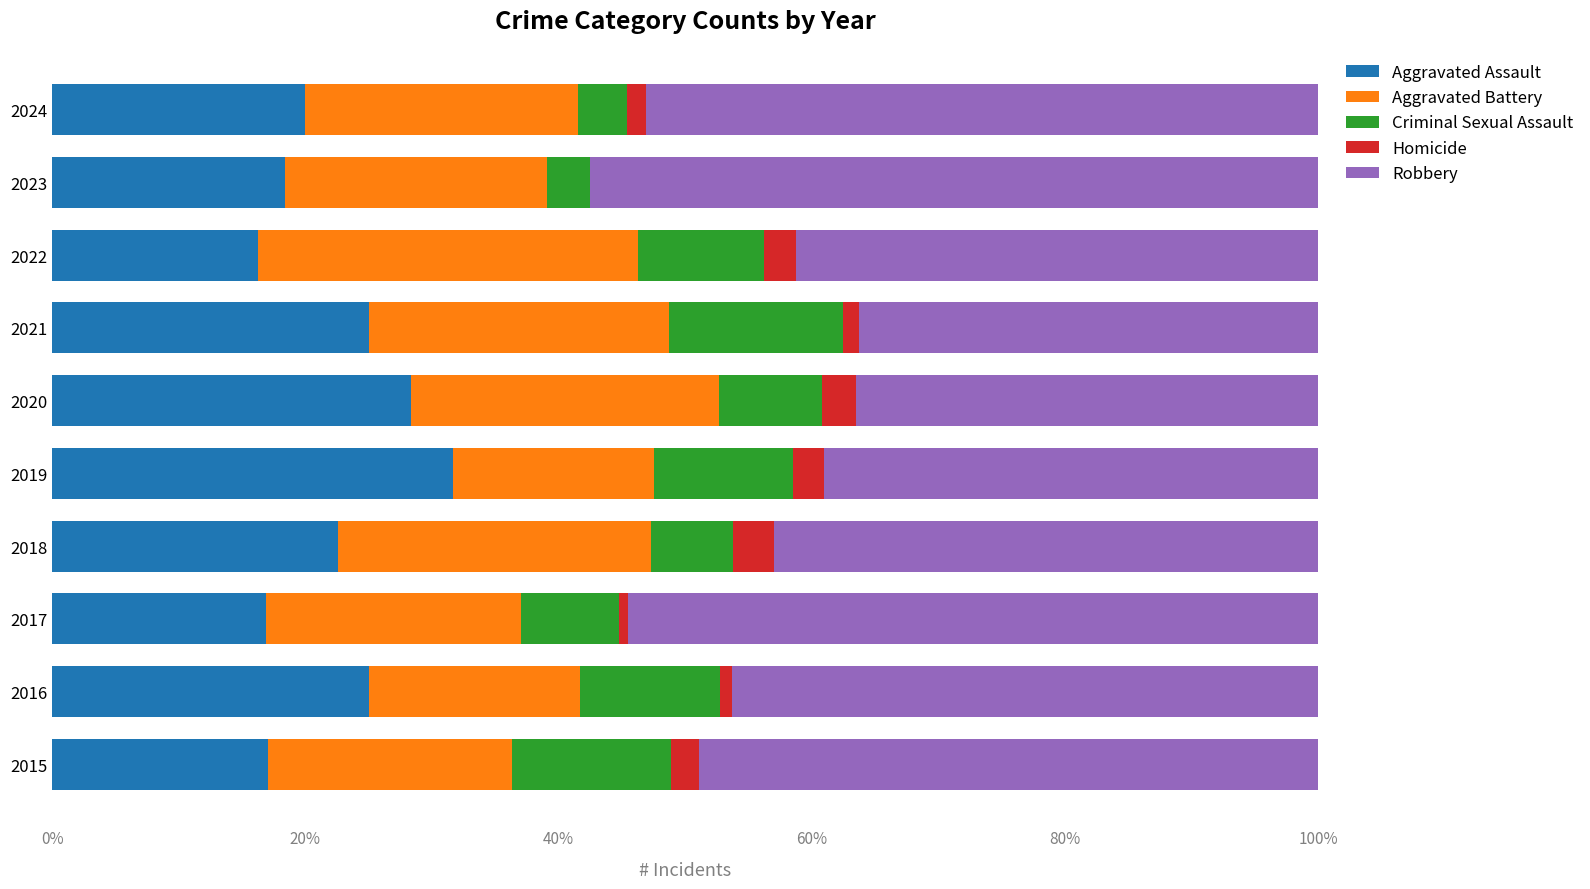

The Aggravated Assault series shows 25.0 at 2021. True or false?

True